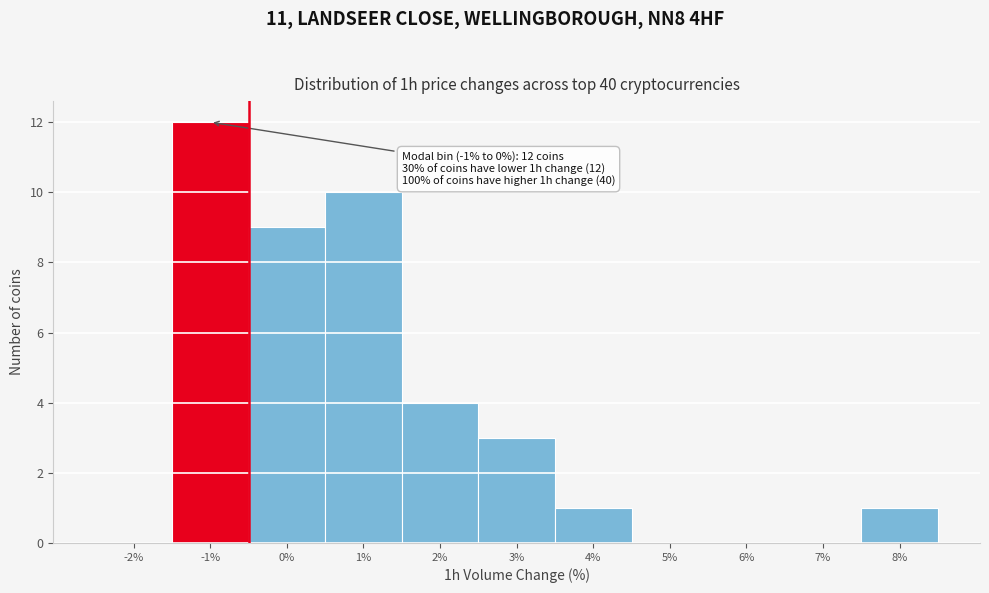

Reading left to right, what are all the values shown in this chart?

-2%=0	-1%=12	0%=9	1%=10	2%=4	3%=3	4%=1	5%=0	6%=0	7%=0	8%=1